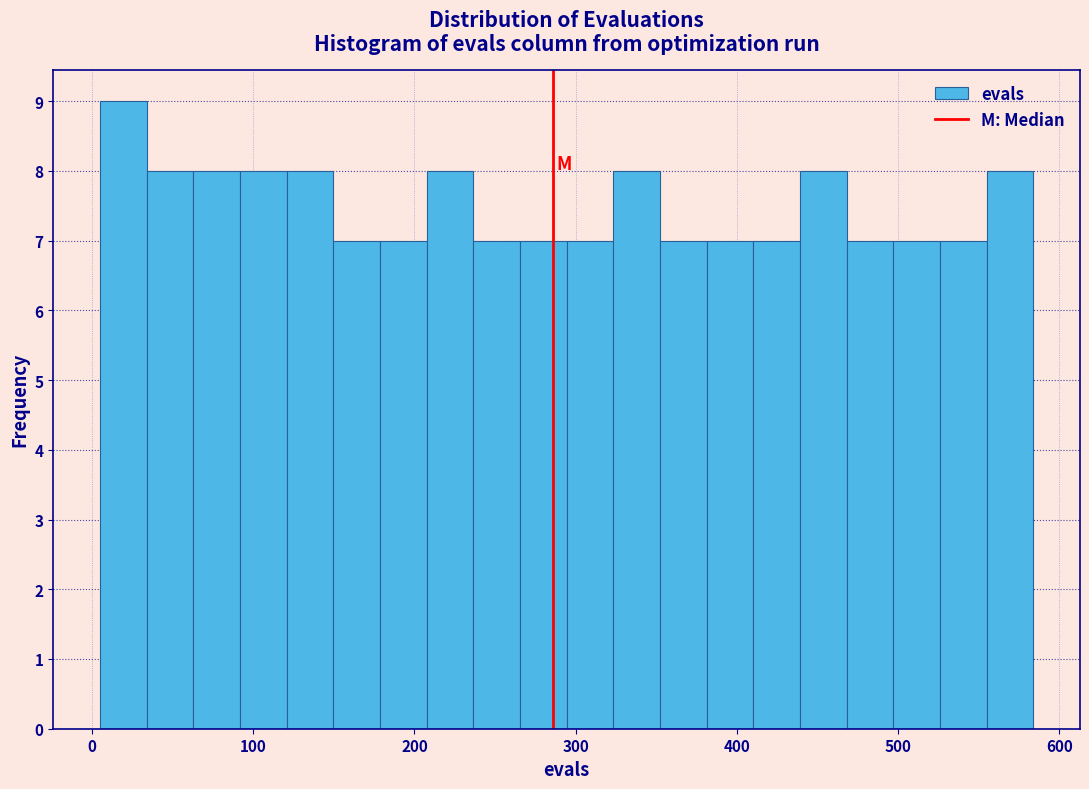

Around what value on the x-axis is the tallest bar? Give the approximate position of its centre, as read against the axis.

20